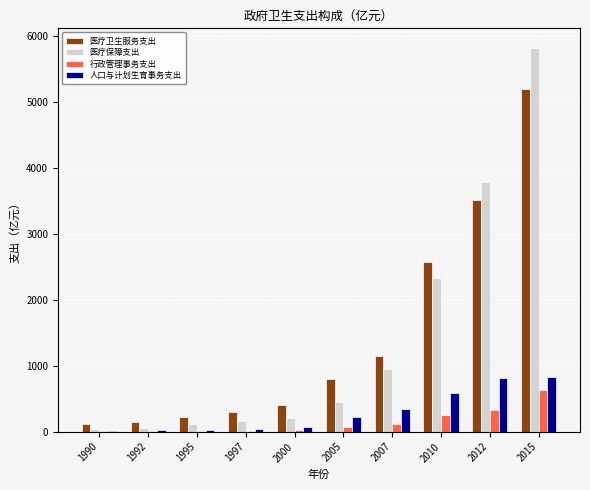

Does the chart contain stacked bars?

No